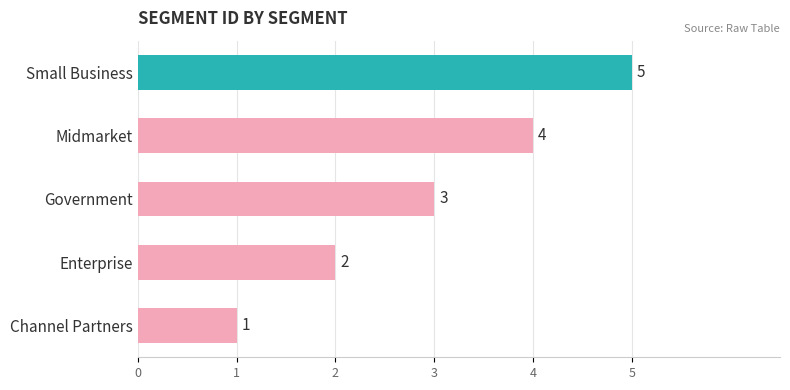

Where is the data nearest to the value 3?

Government